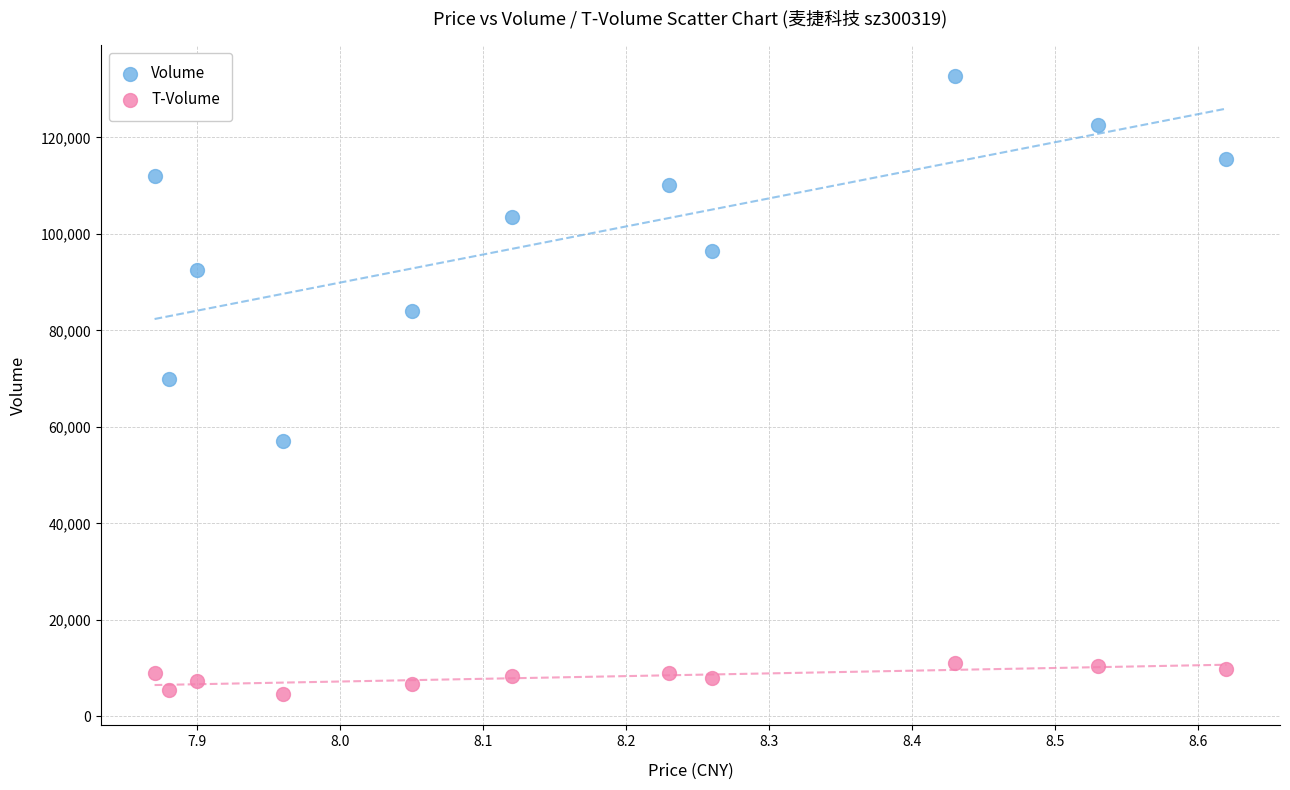

What are all the series names shown in the legend?

Volume, T-Volume